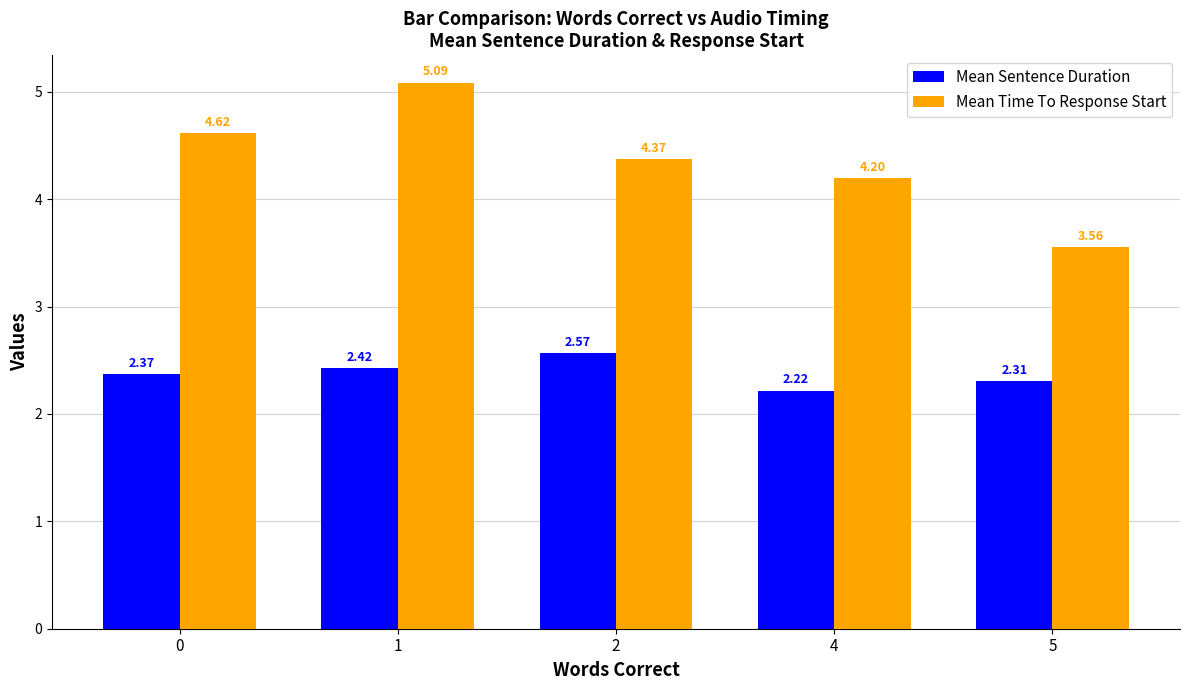

How many data points in Mean Time To Response Start are above 4?

4